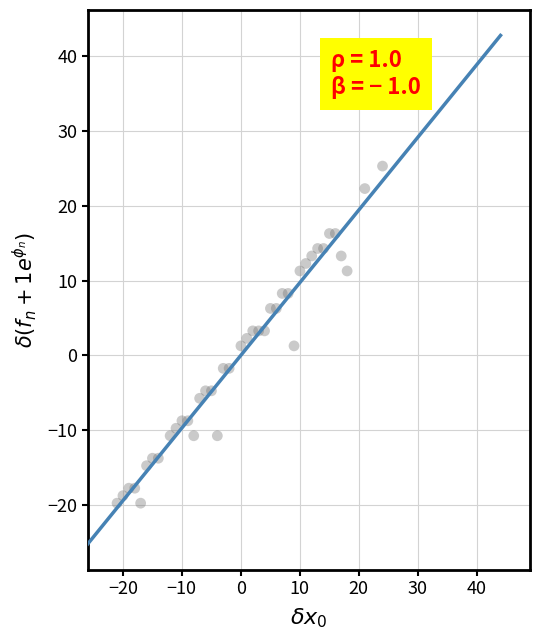

What is the range of Y values (max minus min)?

45.0